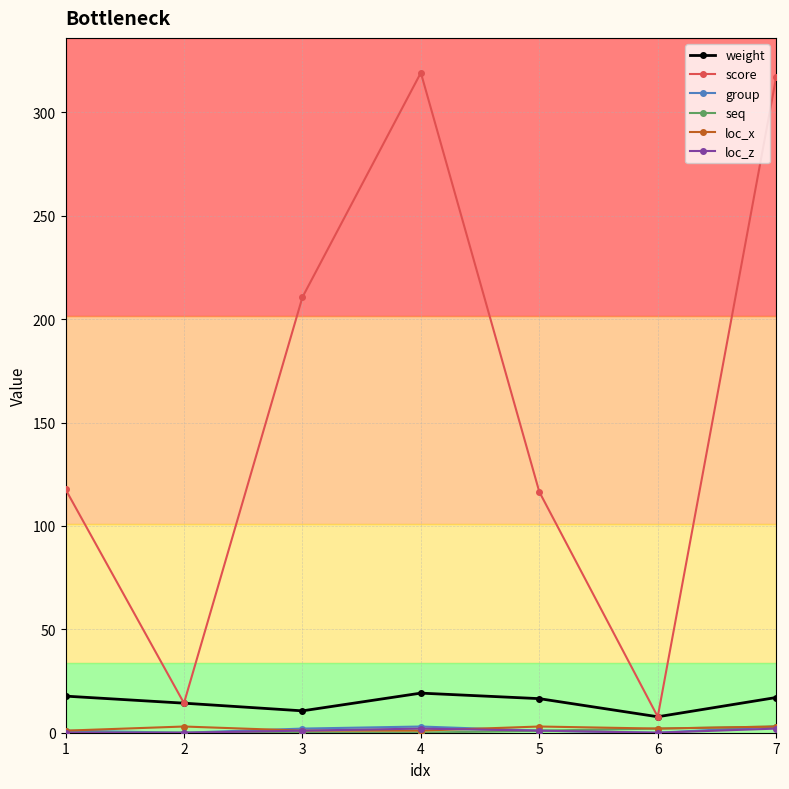

What is the difference between the second highest and second lowest values in the score series?

302.7